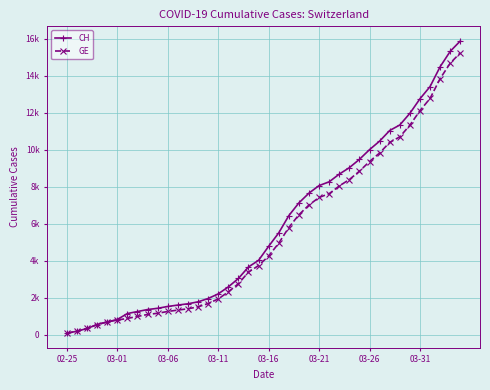

At which label is CH closest to 7980?

03-21